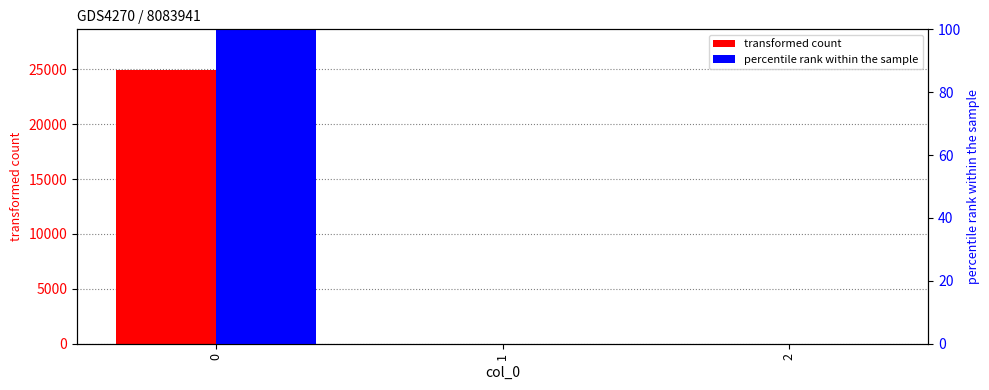

Reading left to right, transcribe all the data shown in this chart.

transformed count: 0=24908.3	1=8.4	2=0.0
percentile rank within the sample: 0=100.0	1=0.0	2=0.0